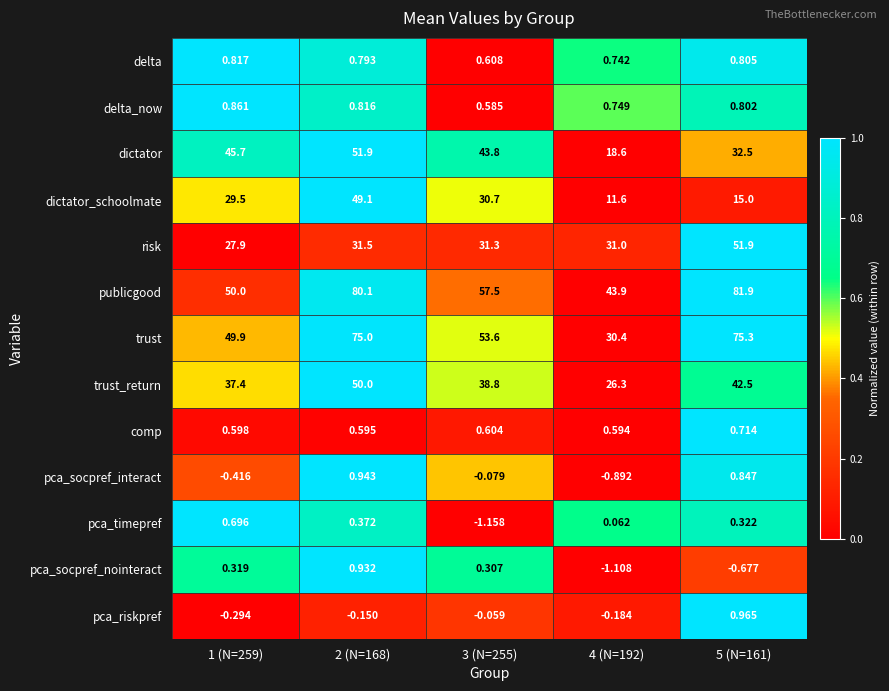

Which series has the largest range (max minus min)?

trust